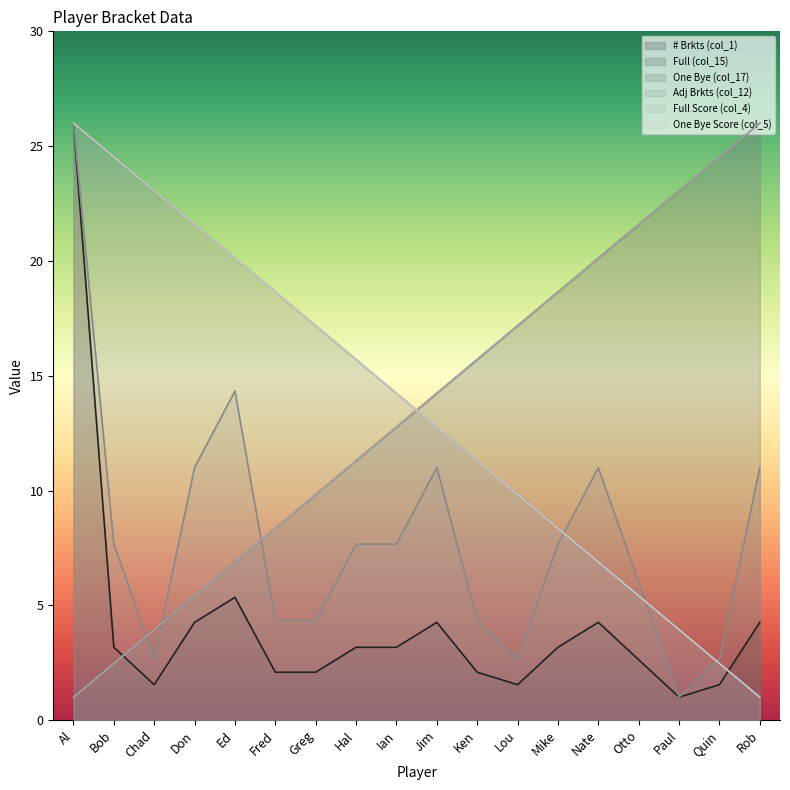

How many distinct data groups are displayed?

6